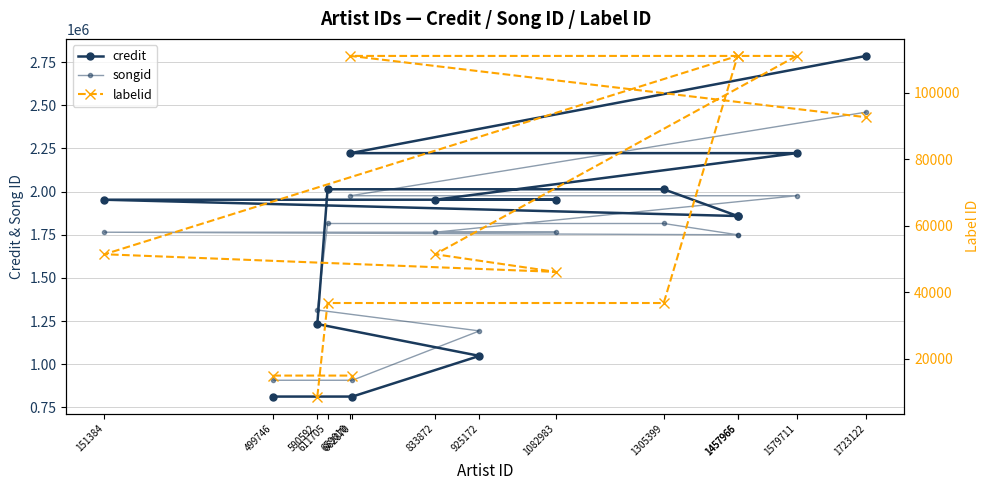

What are all the series names shown in the legend?

credit, songid, labelid